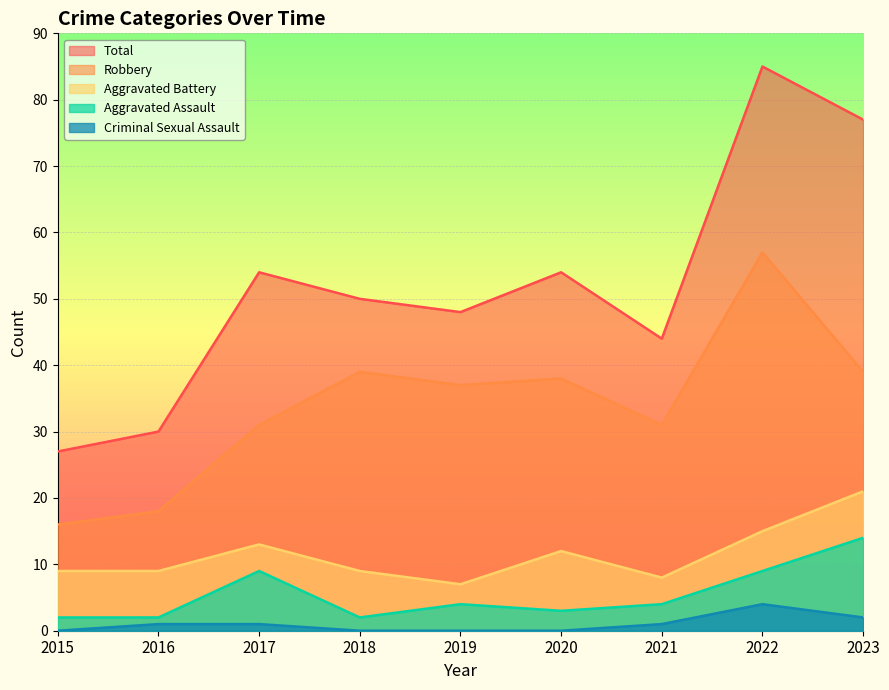

How many interior local peaks does the Robbery series have?

3